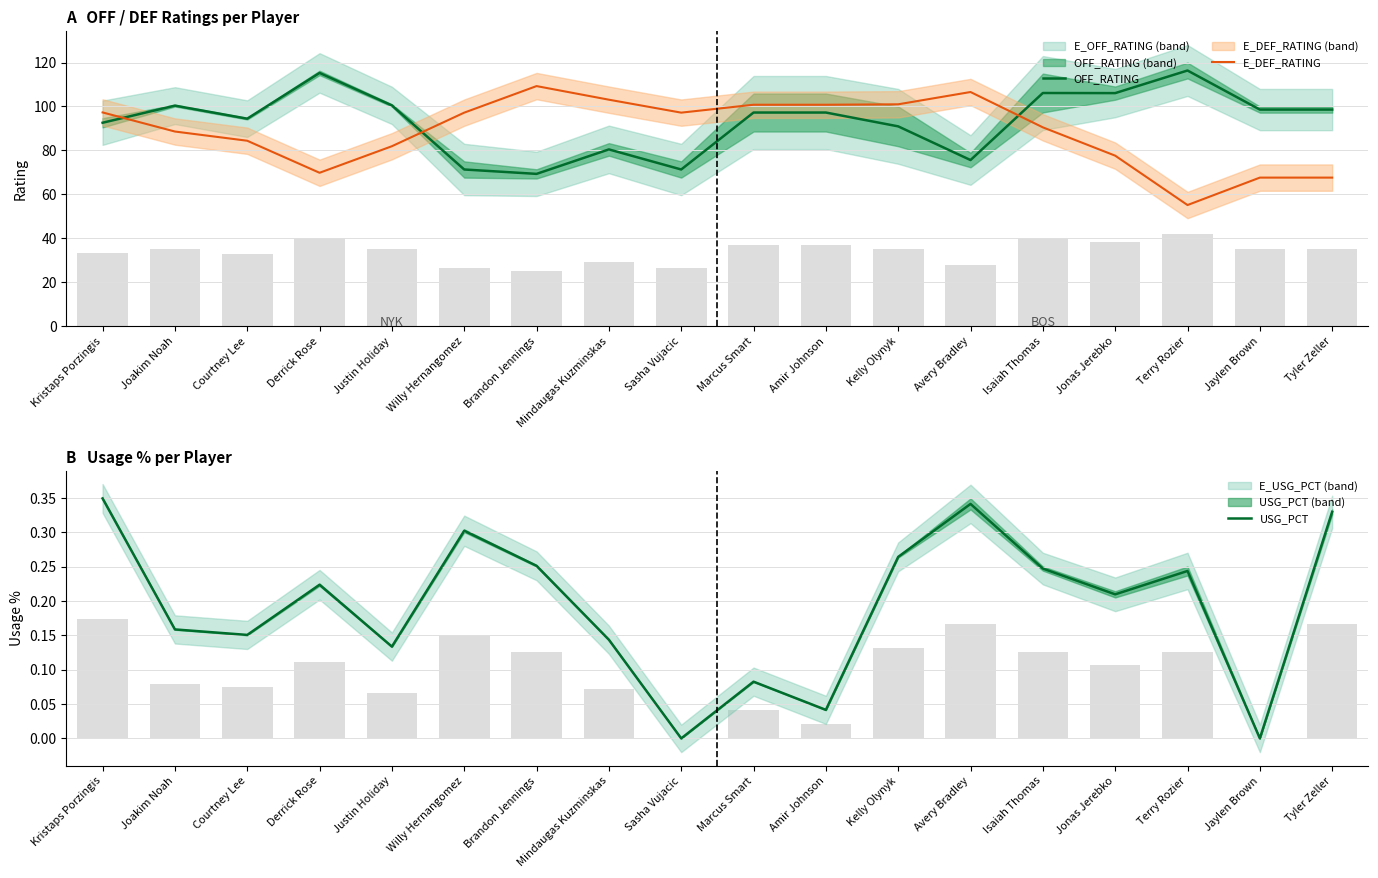

Reading left to right, what are all the values shown in this chart?

OFF_RATING: 92.6	100.4	94.4	115.3	100.5	71.3	69.3	80.4	71.3	97.2	97.2	91.0	75.6	106.2	106.1	116.4	98.6	98.6
E_DEF_RATING: 97.3	88.6	84.4	69.8	81.9	97.2	109.3	103.1	97.2	100.8	100.8	101.0	106.6	90.5	77.6	55.1	67.6	67.6
USG_PCT: 0.3	0.2	0.2	0.2	0.1	0.3	0.3	0.1	0.0	0.1	0.0	0.3	0.3	0.2	0.2	0.2	0.0	0.3